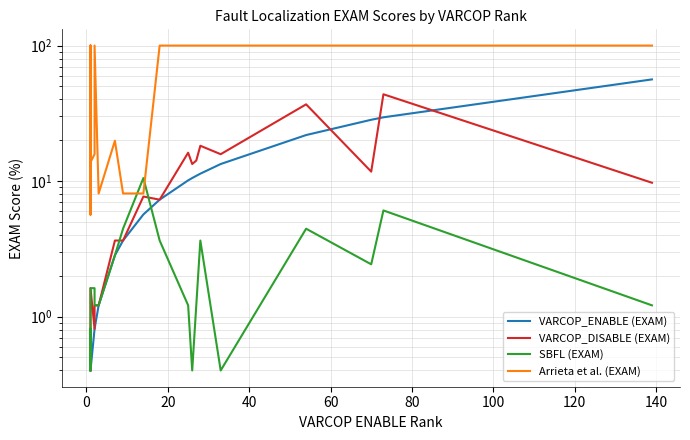

What is the difference between the maximum and second lowest values in the VARCOP_DISABLE (EXAM) series?

43.3